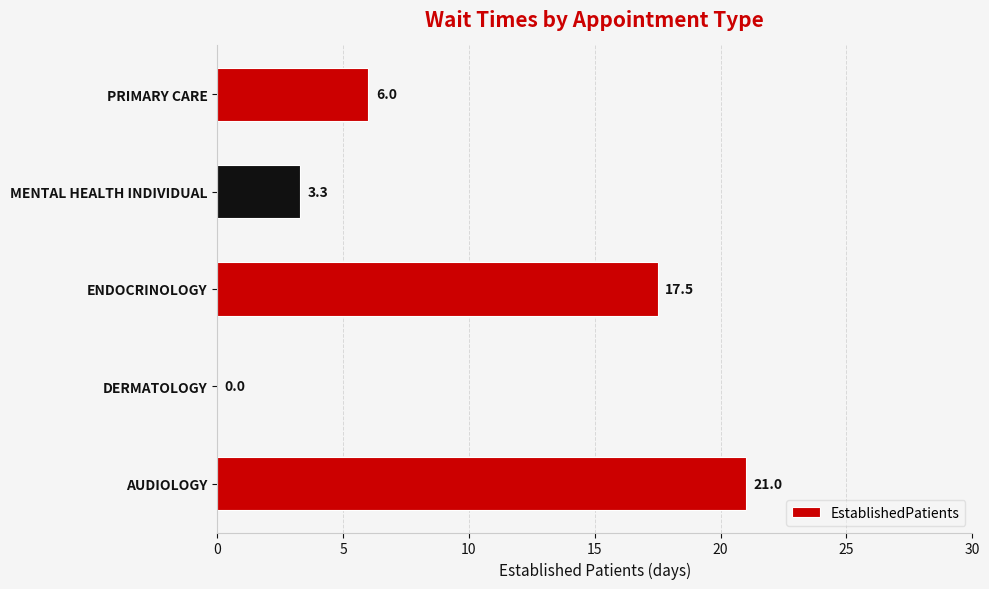

Is it true that the value at ENDOCRINOLOGY is 4.5?

False